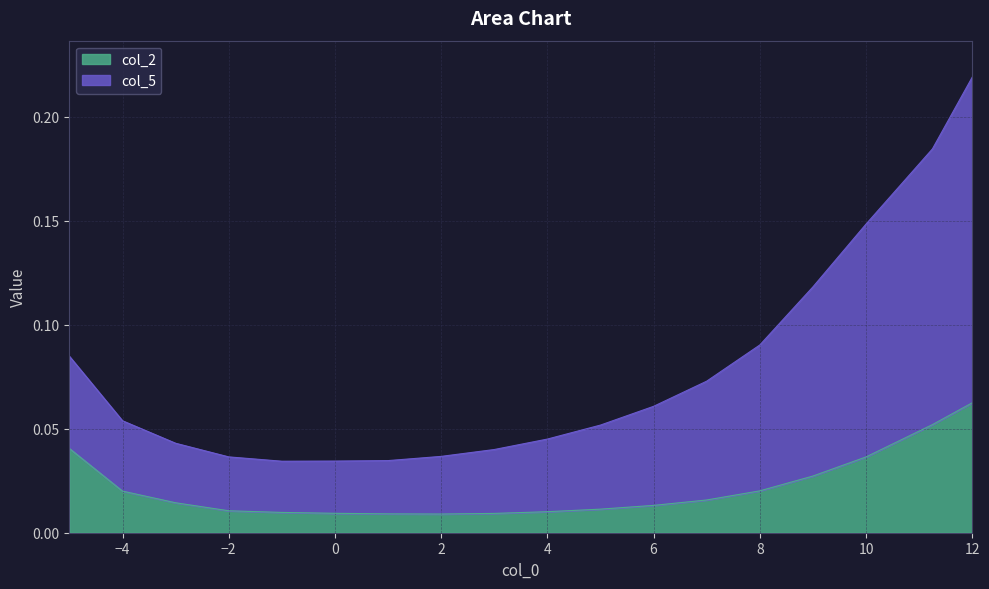

List the series in order of their peak value, lowest first.

col_2, col_5